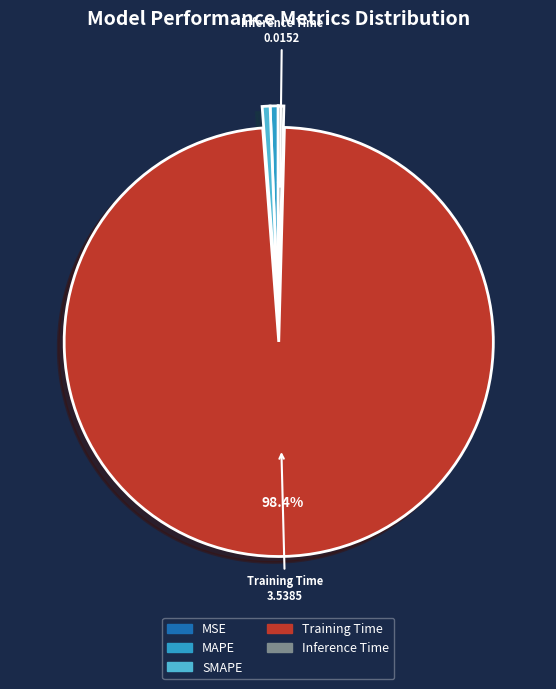

To the nearest percent, what percentage of the pie is Training Time?

98%